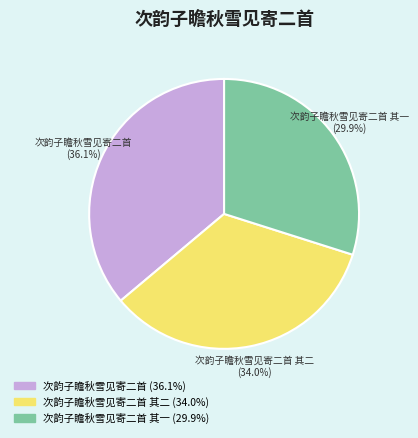

Is there a majority slice in this chart?

No